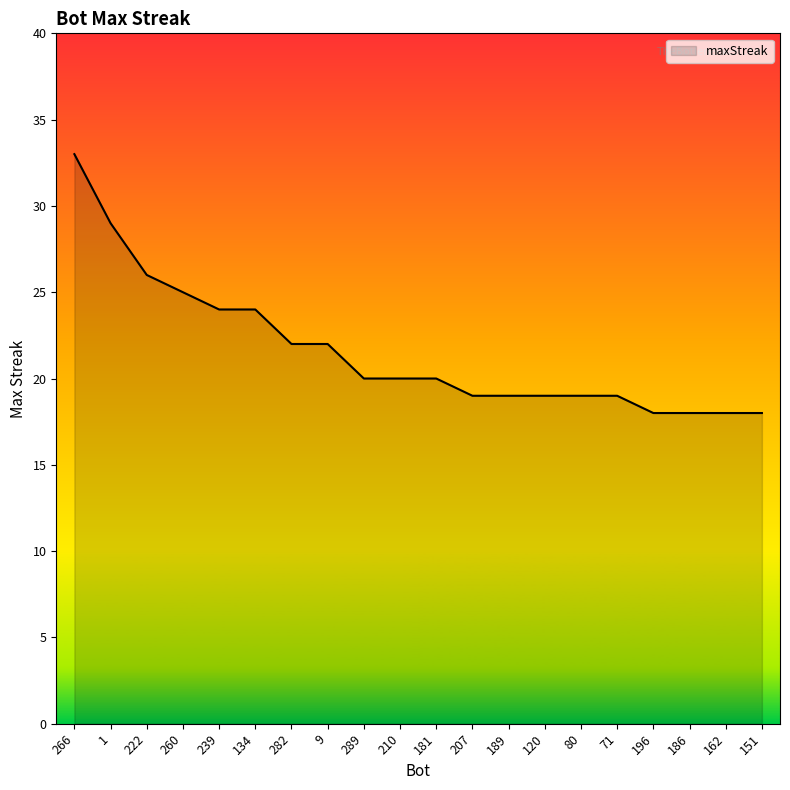

How many lines are shown in the chart?

1